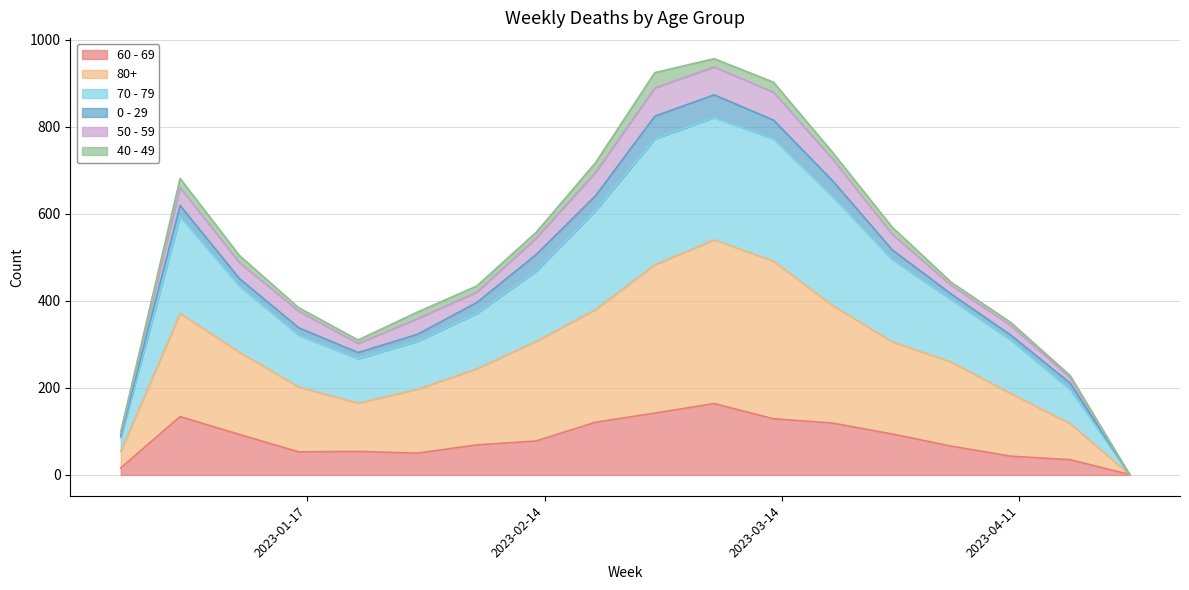

True or false: 60 - 69 and 70 - 79 cross at least once.

False